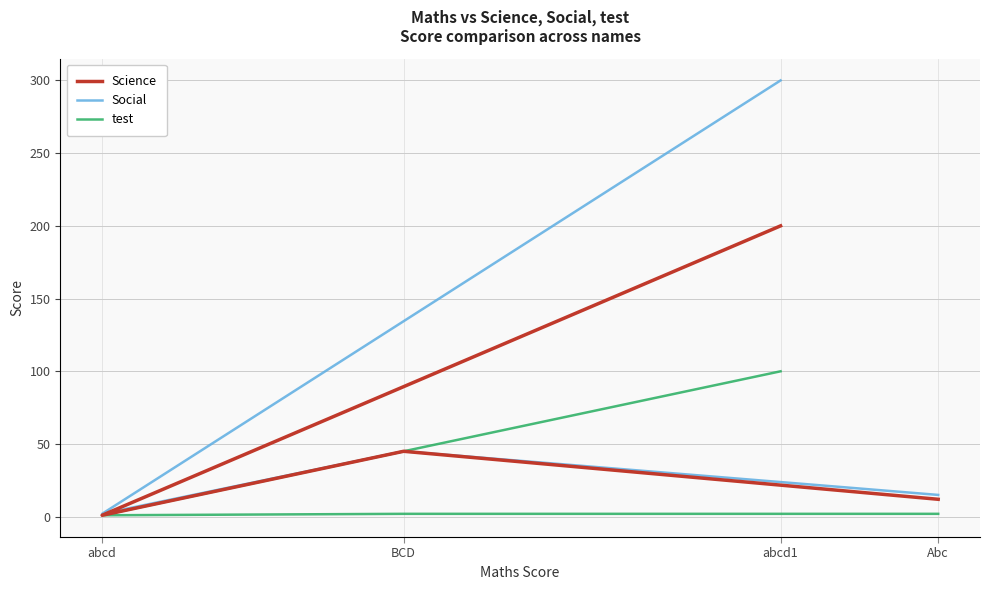

What is the difference between the Science values at BCD and abcd?

44